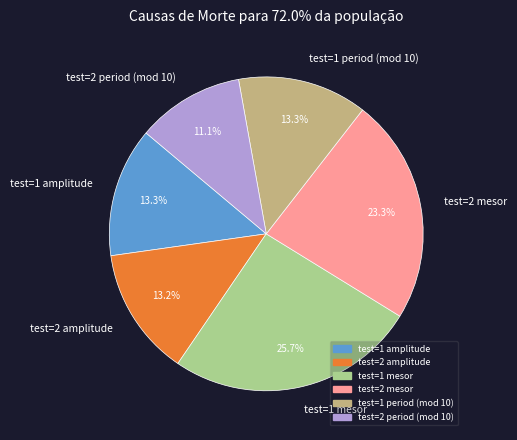

How many slices are in this pie chart?

6